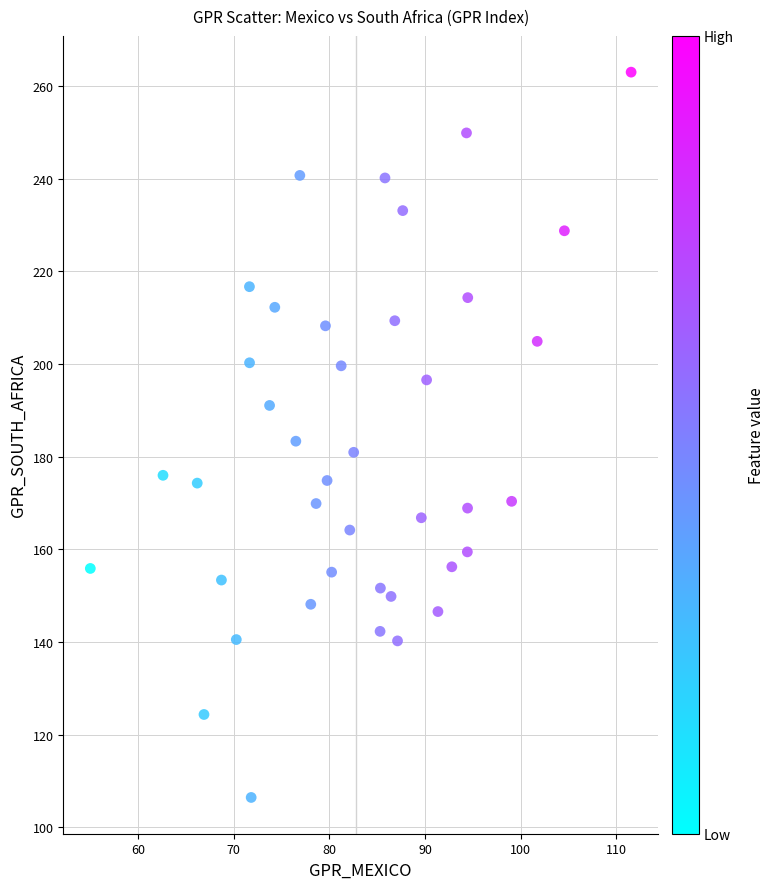

What is the range of X values (max minus min)?

56.5